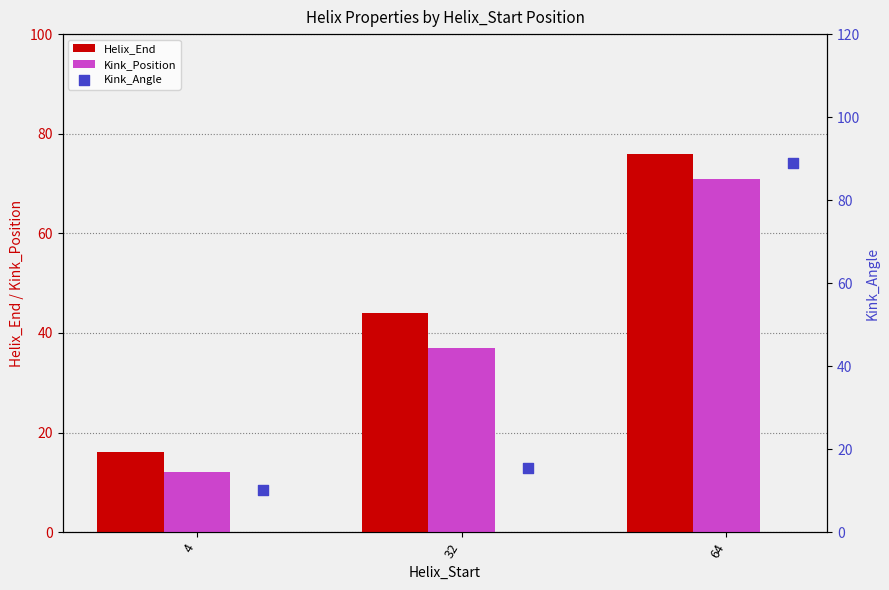

Which series reaches the minimum Y coordinate?

Kink_Angle